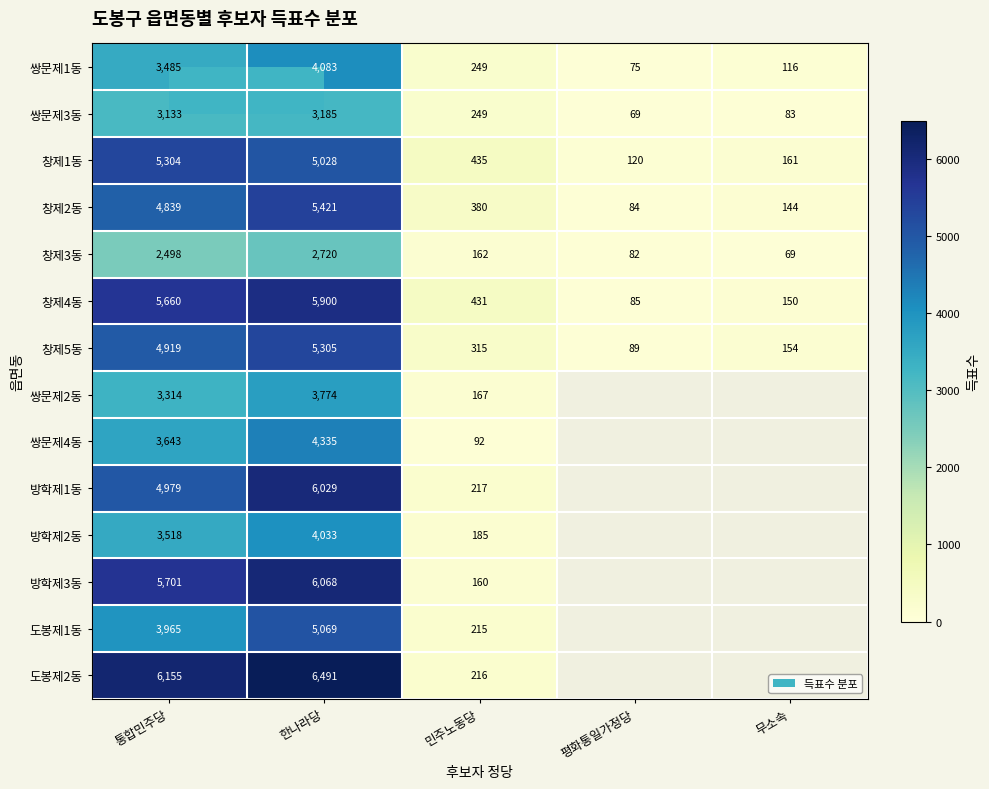

Where is 쌍문제3동 nearest to the value 1627?

민주노동당